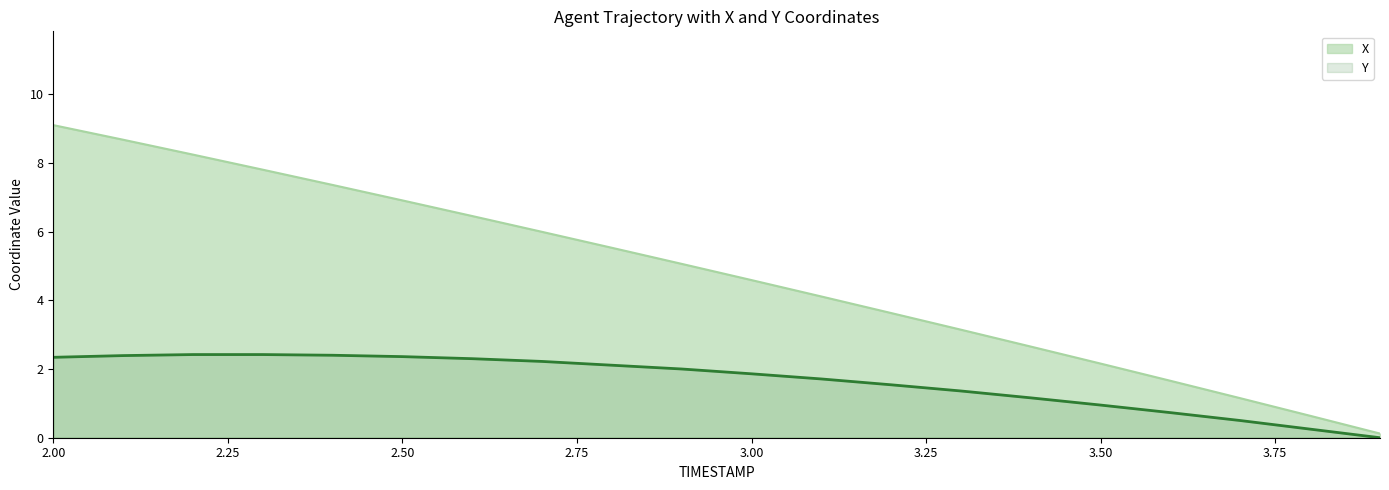

Where does the X series first go above 5?

2.00